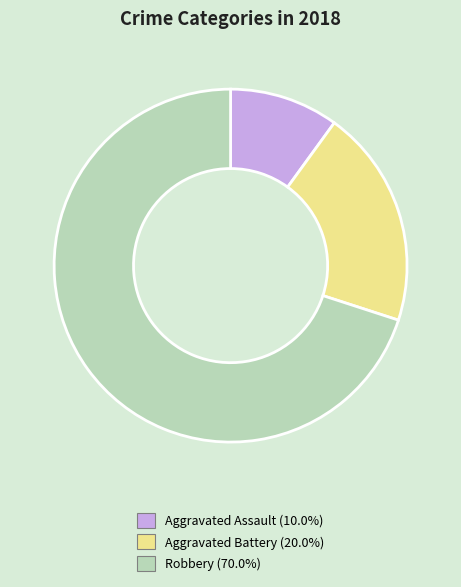

Does Robbery account for over 50% of the chart?

Yes